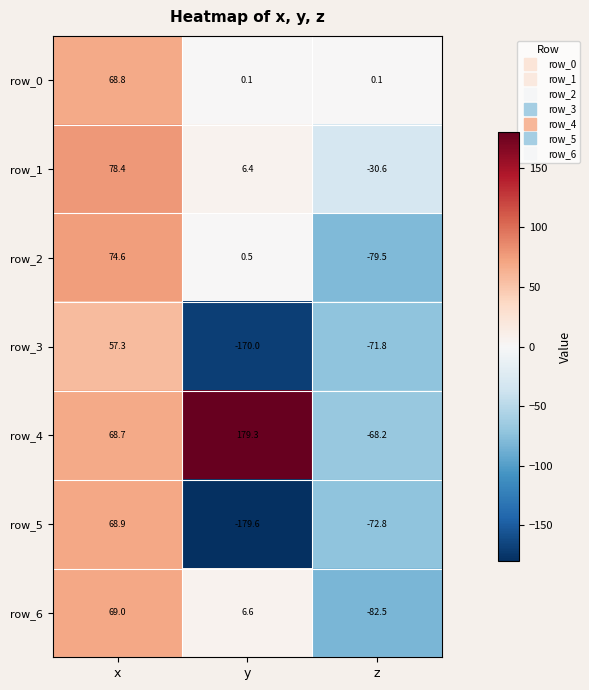

At which category is the sum across all series the highest?

x